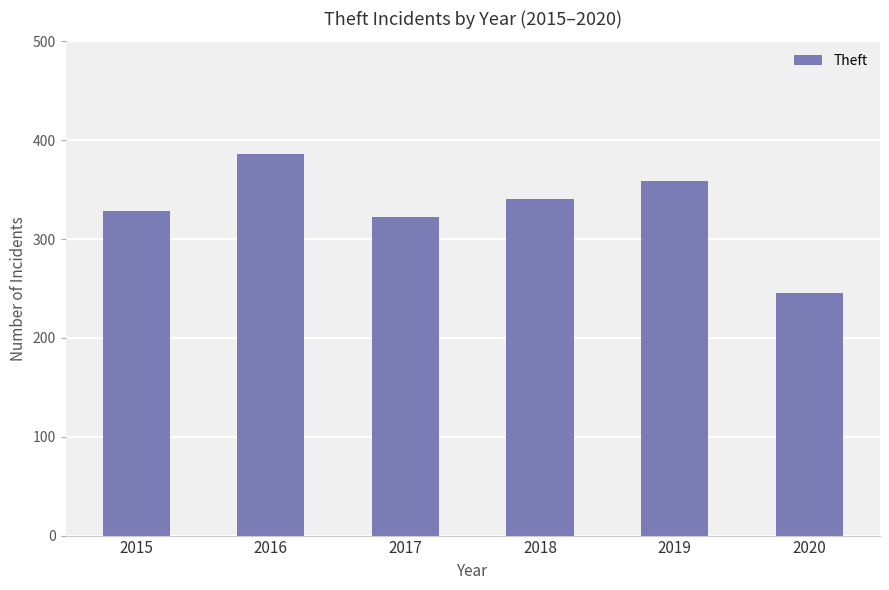

List the labels in order of value, largest first.

2016, 2019, 2018, 2015, 2017, 2020